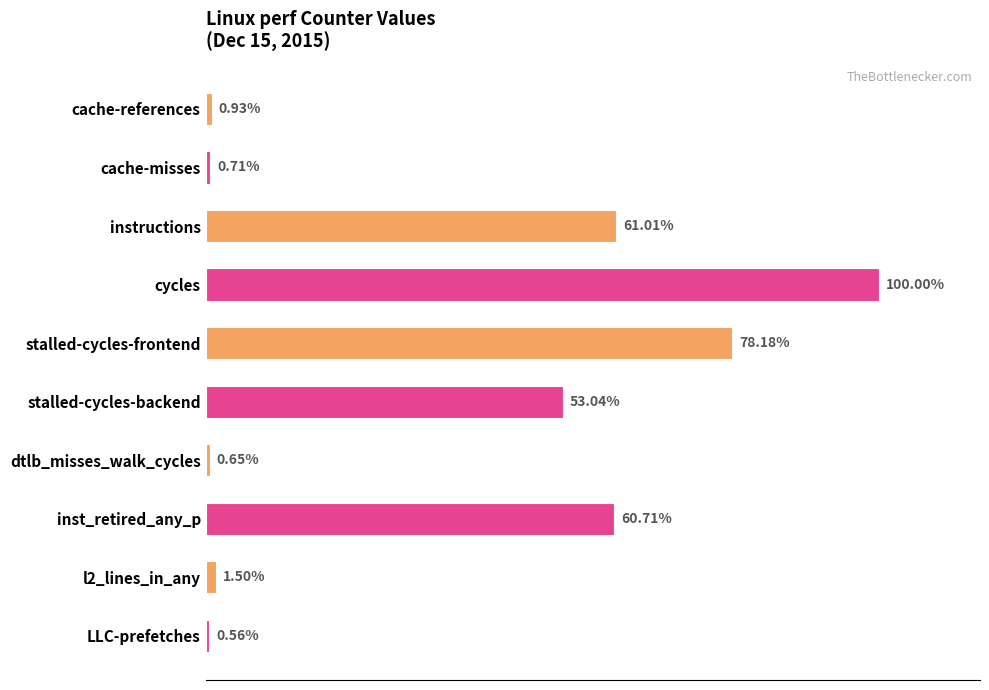

Are the bars horizontal?

Yes